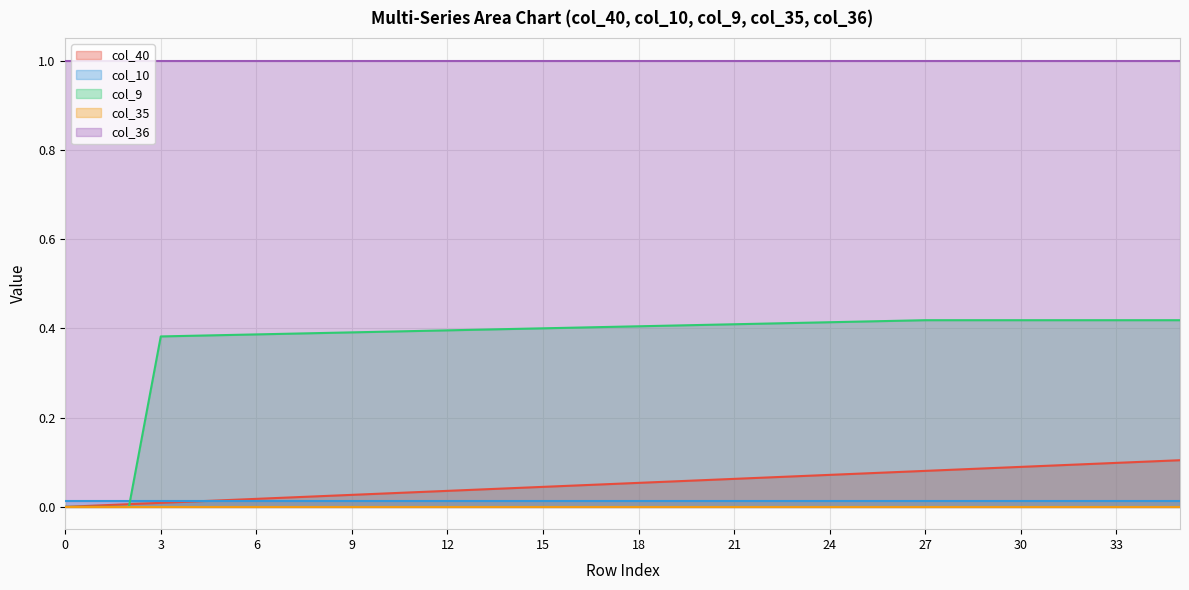

Which series has the largest total across all categories?

col_36